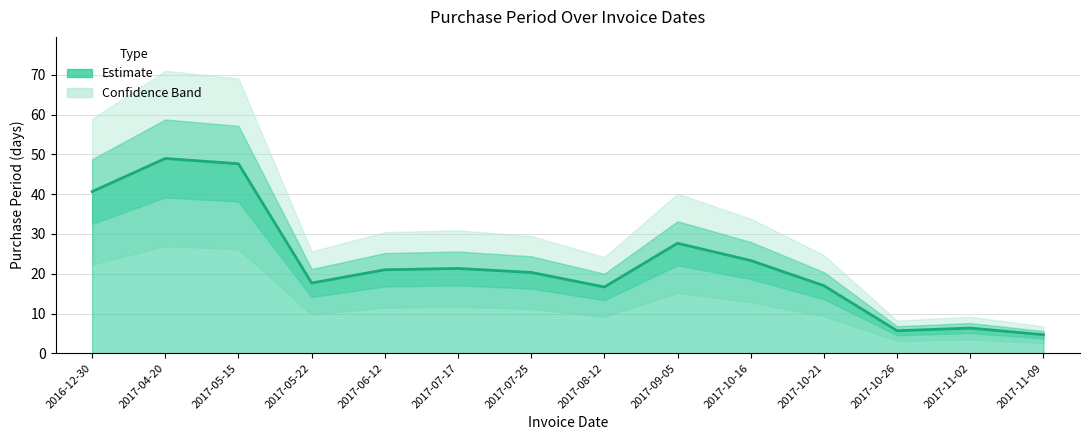

Where does the data first go above 21?

2016-12-30